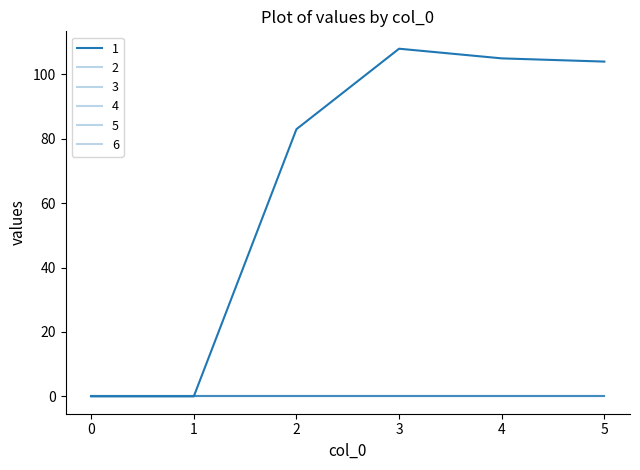

Does the chart display data point markers on the line(s)?

No